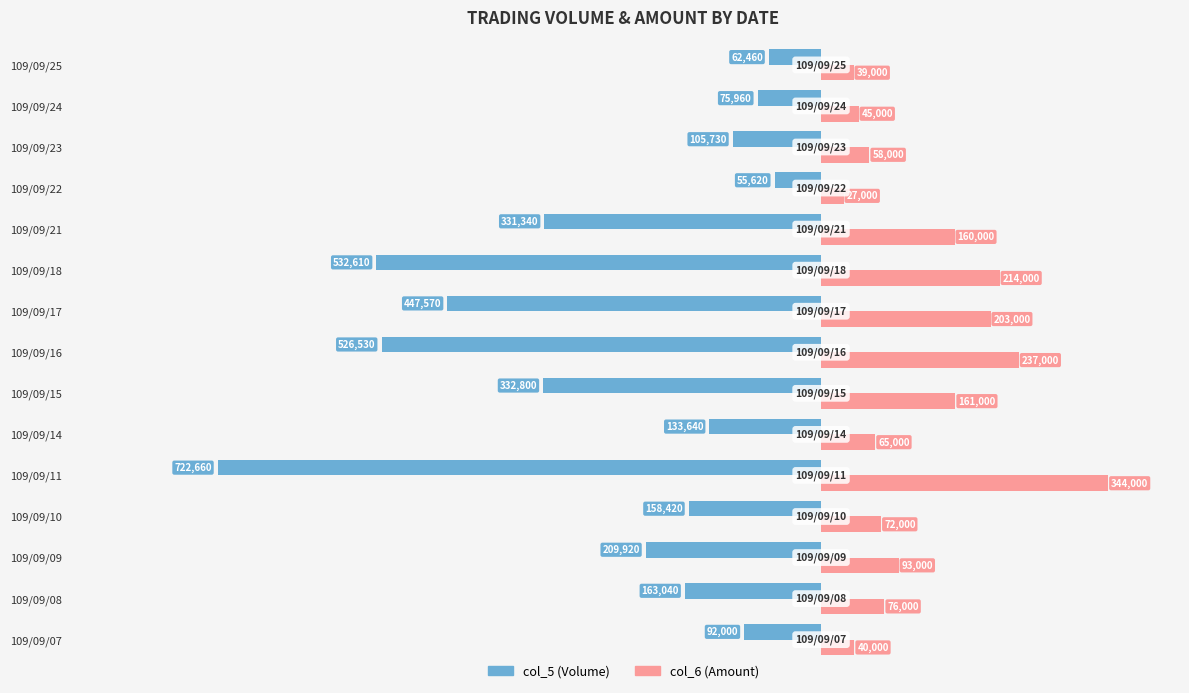

How many distinct data groups are displayed?

2